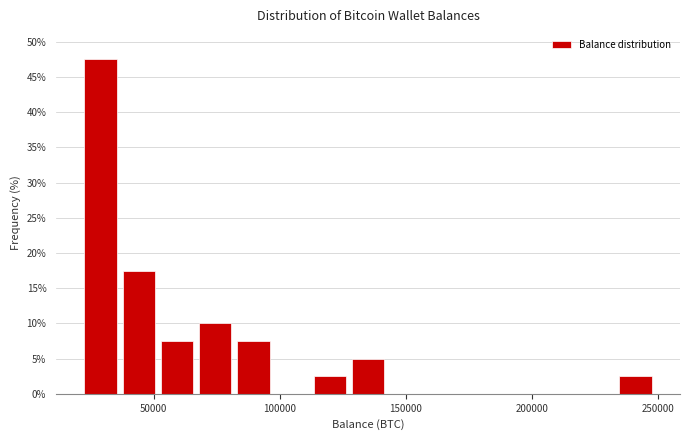

Read against the x-axis, roughly where is the centre of the tallest bar?

30000